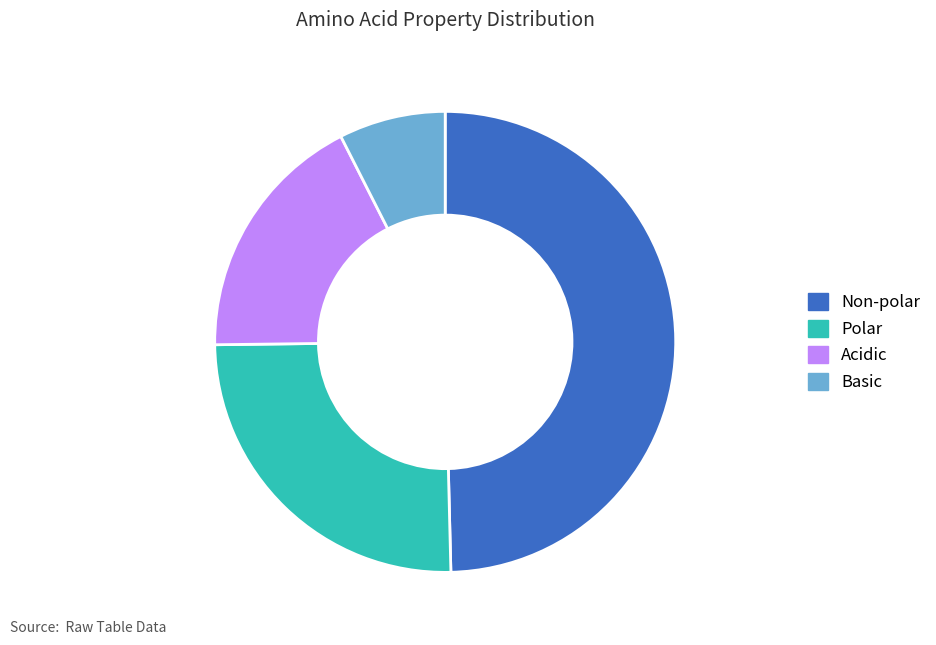

How many segments does this pie chart have?

4